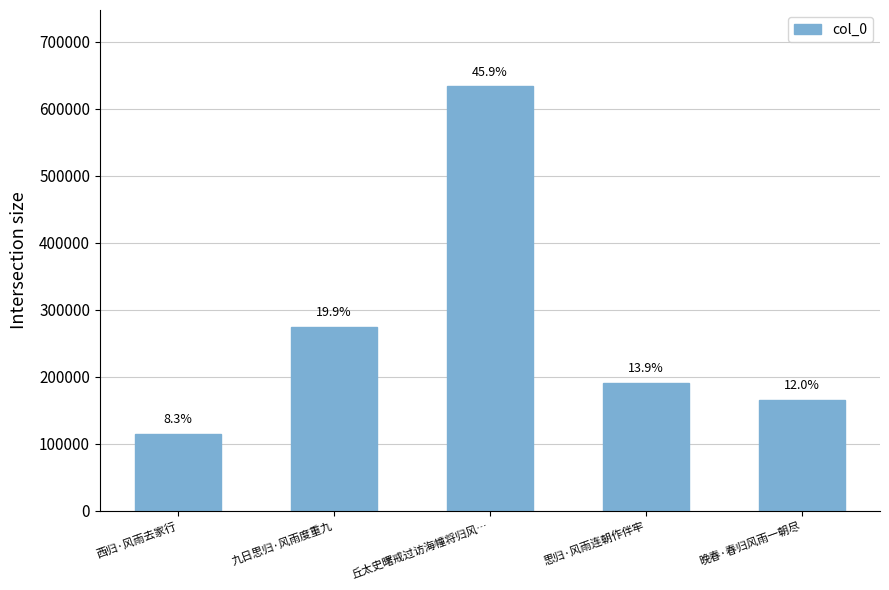

Reading left to right, list all the values displayed in this chart.

115112	274832	633424	191531	165924